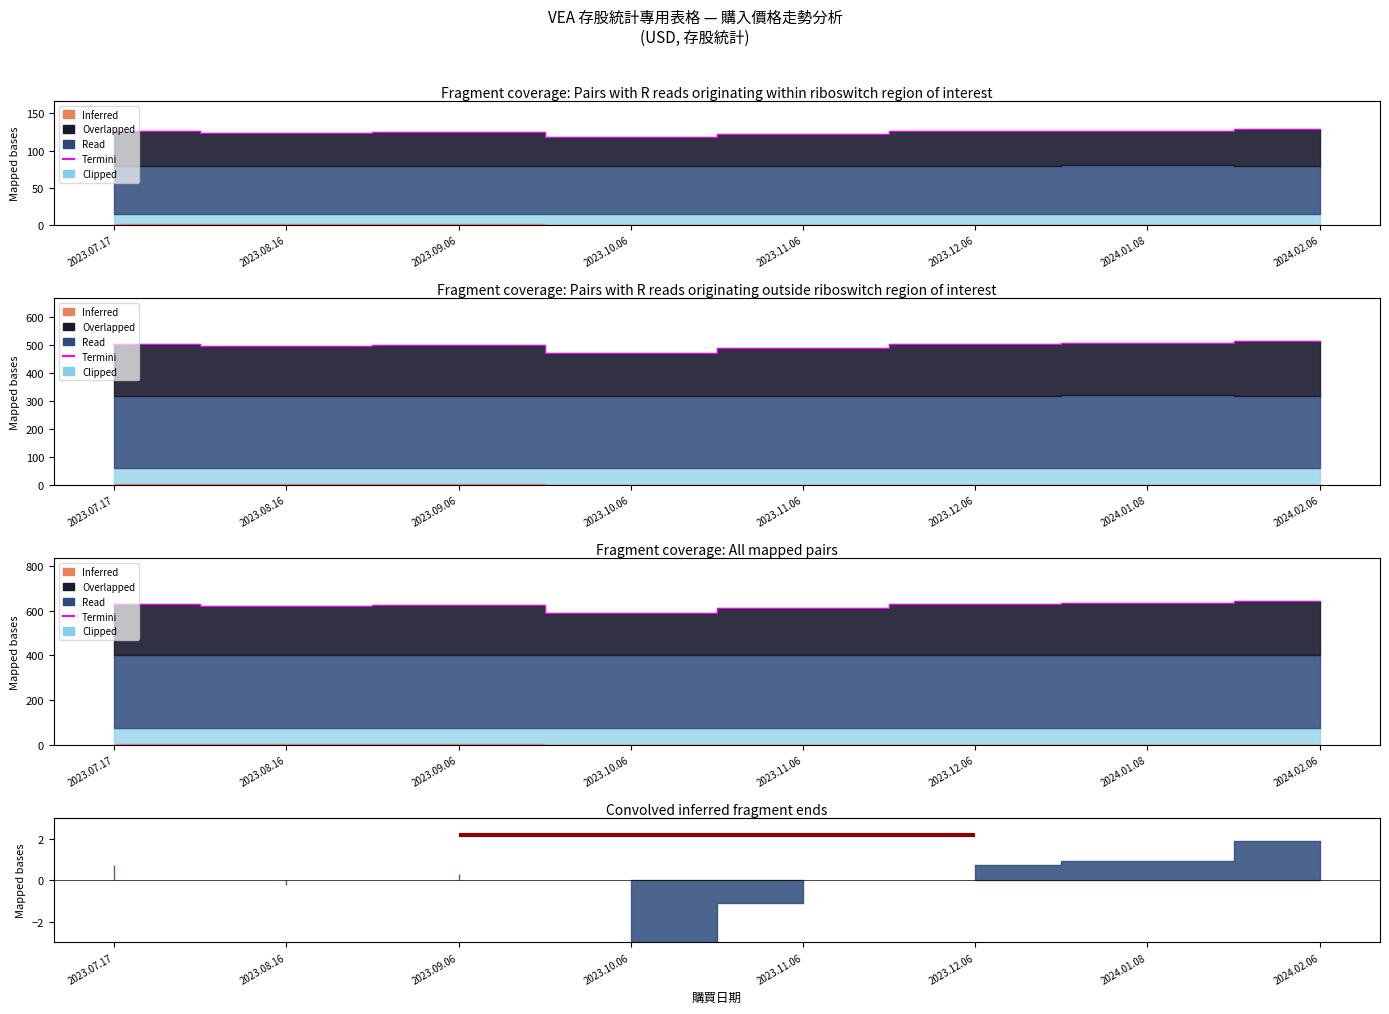

The chart shows a value of 621.1 at 2023.08.16. True or false?

True